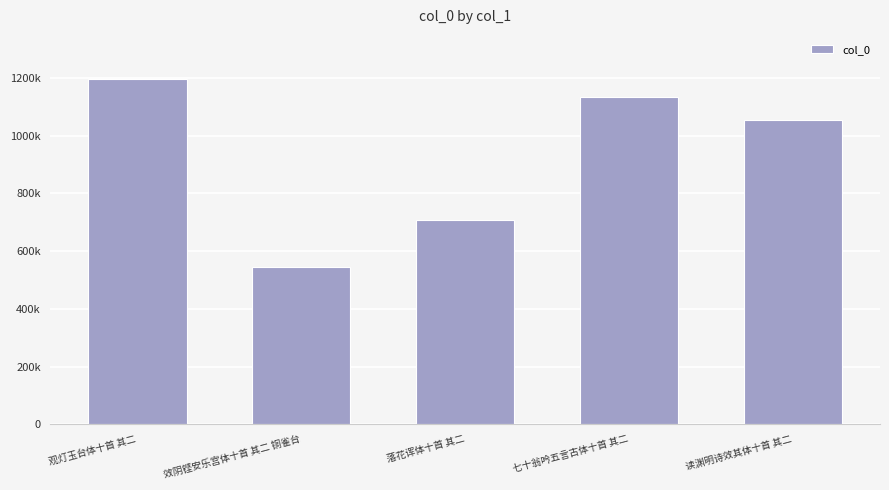

What is the smallest value displayed?

544623